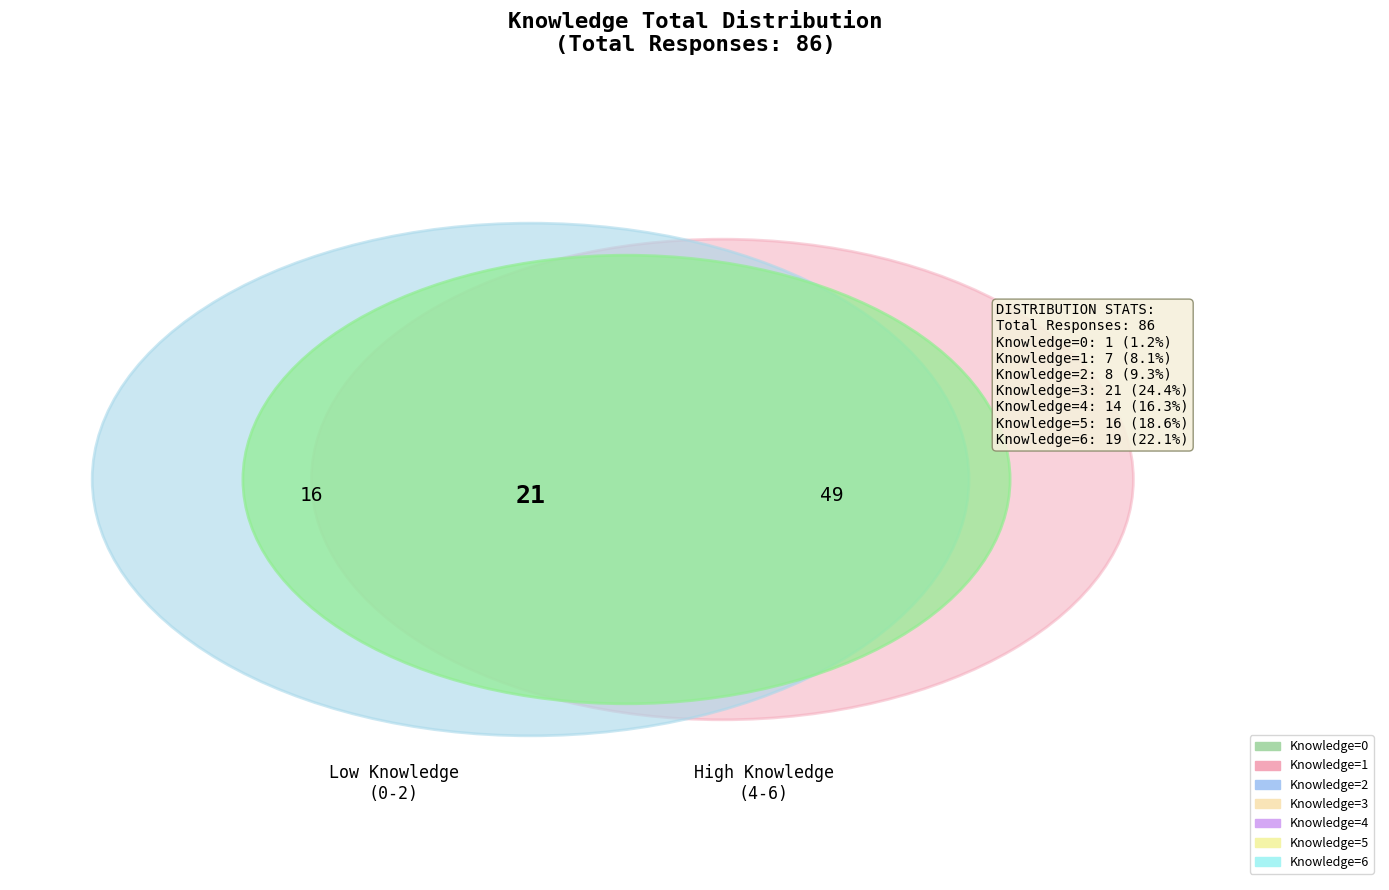

How many segments does this pie chart have?

7